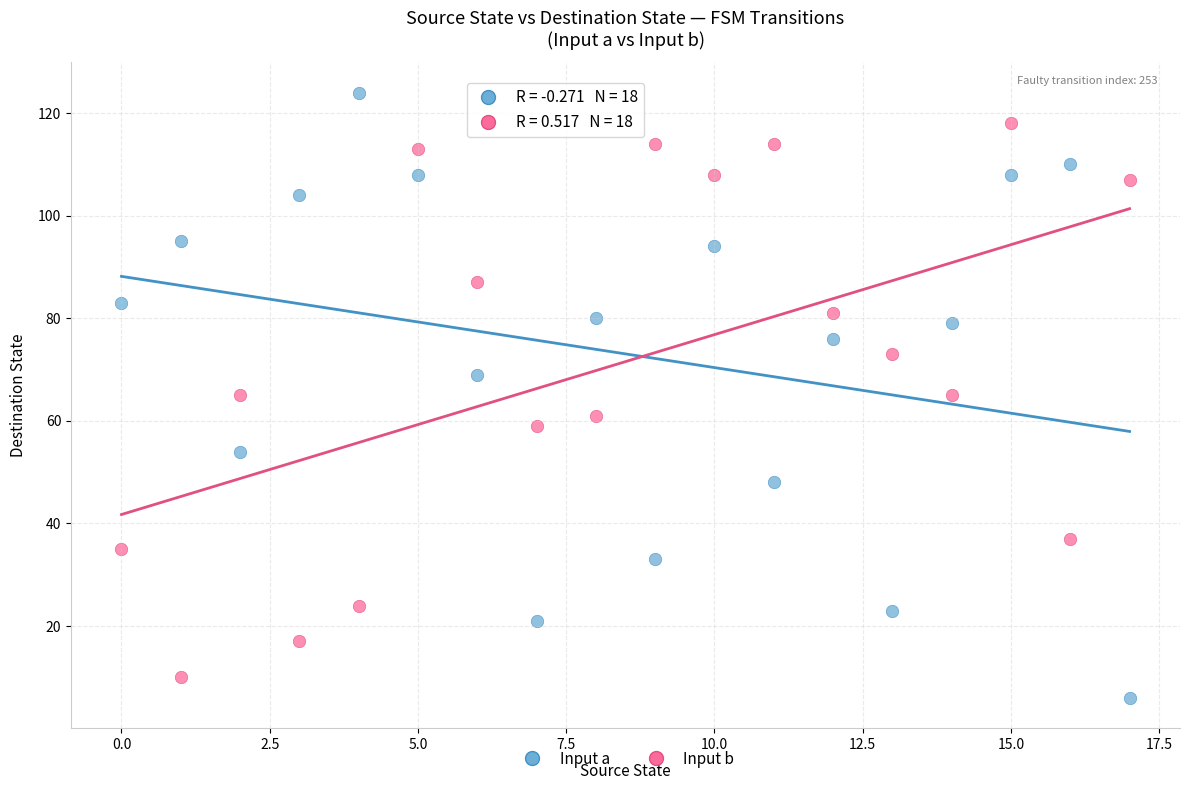

Across all data points, what is the range of Y values (max minus min)?

118